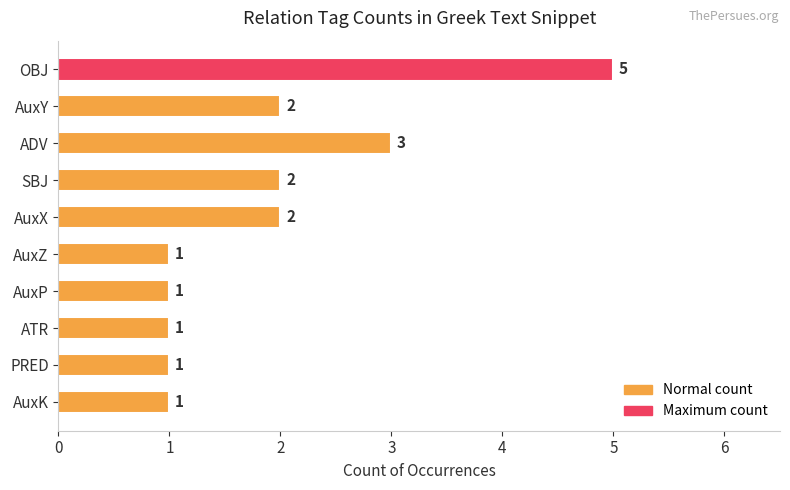

What is the difference between the second highest and second lowest values?

2